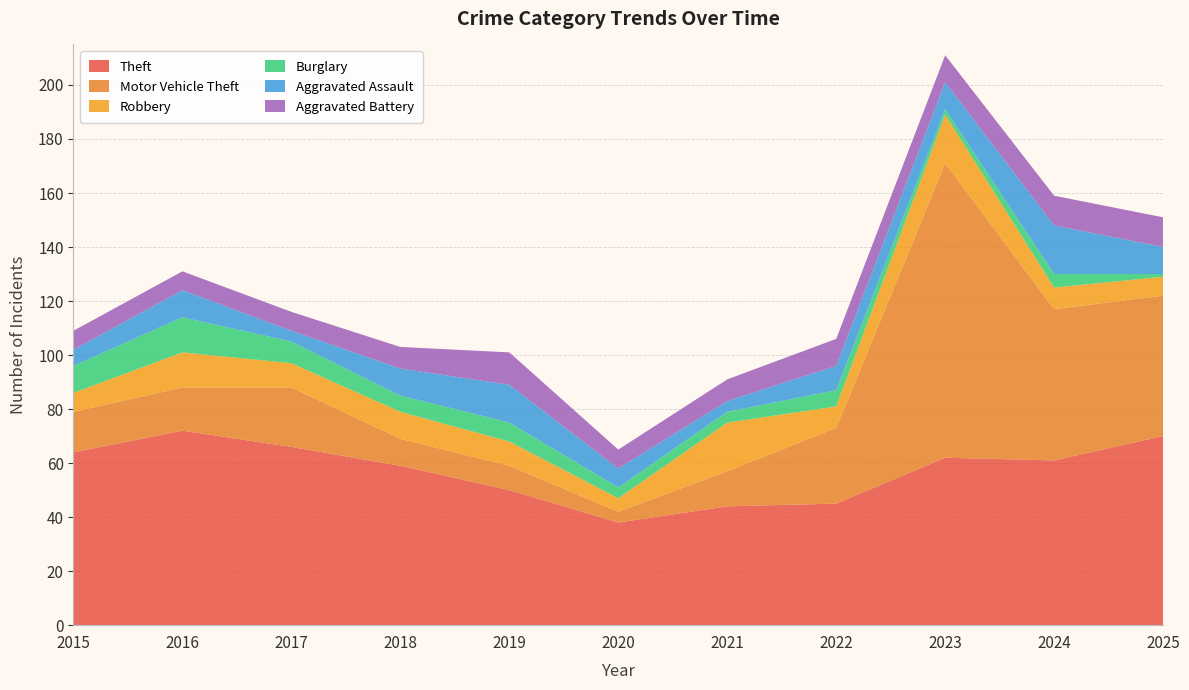

Reading right to left, what are all the values shown in this chart?

Theft: 70	61	62	45	44	38	50	59	66	72	64
Motor Vehicle Theft: 52	56	109	28	13	4	9	10	22	16	15
Robbery: 7	8	18	8	18	5	9	10	9	13	7
Burglary: 1	5	2	6	4	4	7	6	8	13	10
Aggravated Assault: 10	18	10	9	4	7	14	10	4	10	6
Aggravated Battery: 11	11	10	10	8	7	12	8	7	7	7